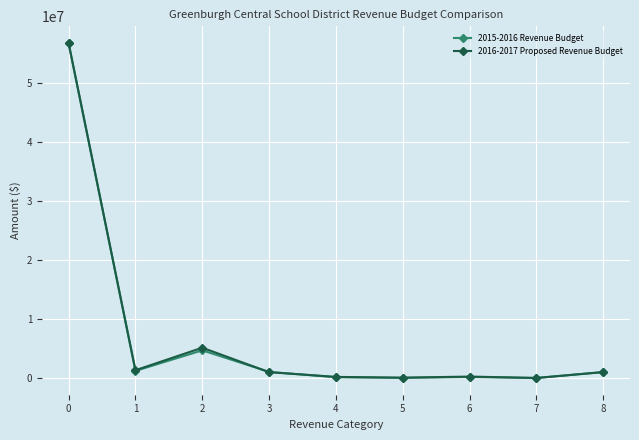

What is the minimum value for 2016-2017 Proposed Revenue Budget?

1000